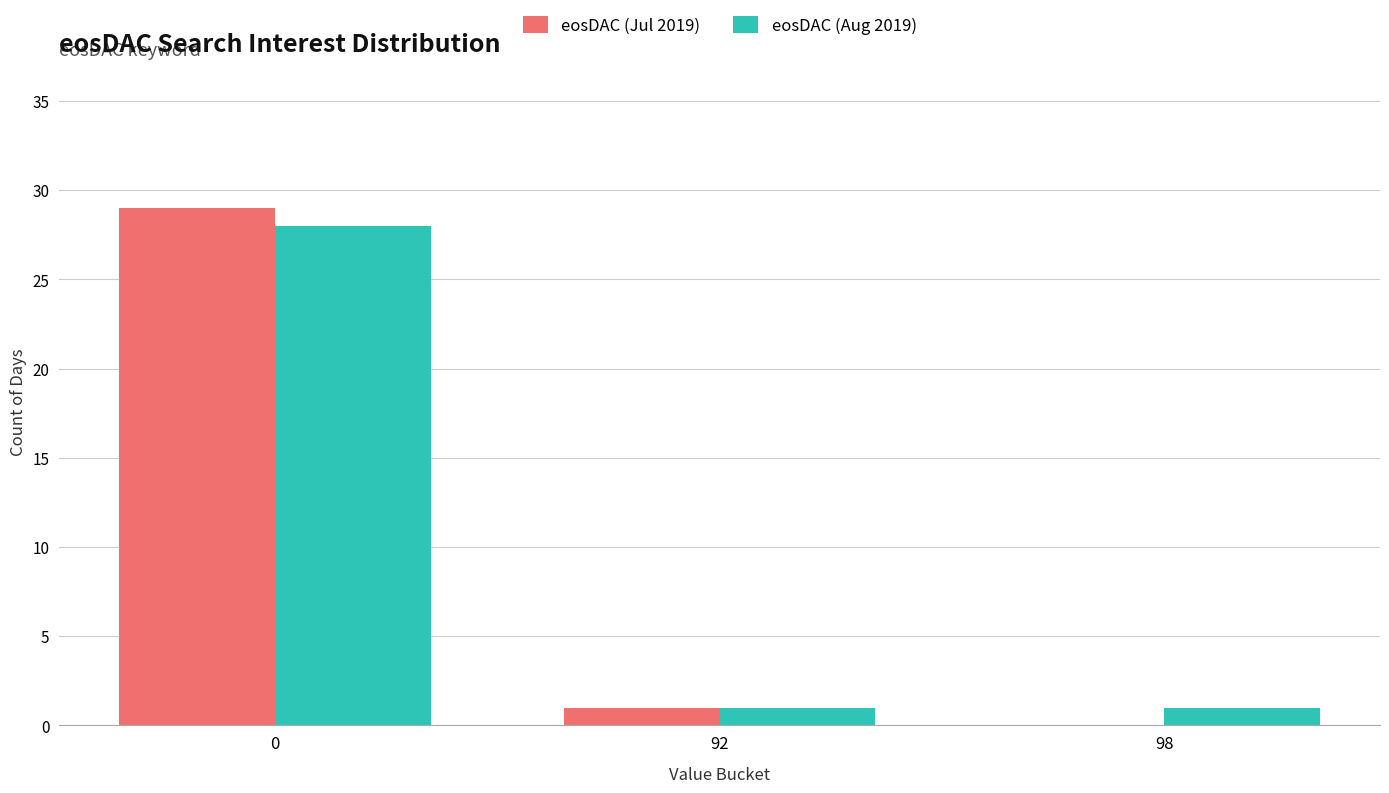

Is the value of eosDAC (Jul 2019) at 0 greater than the value of eosDAC (Aug 2019) at 0?

Yes